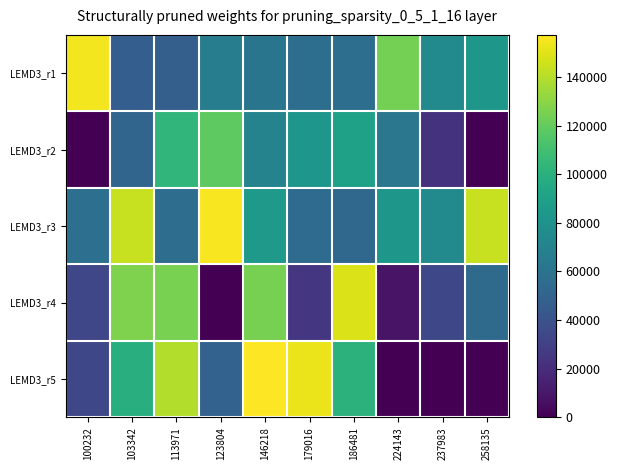

What is the difference between the highest and lowest values at 146218?

96176